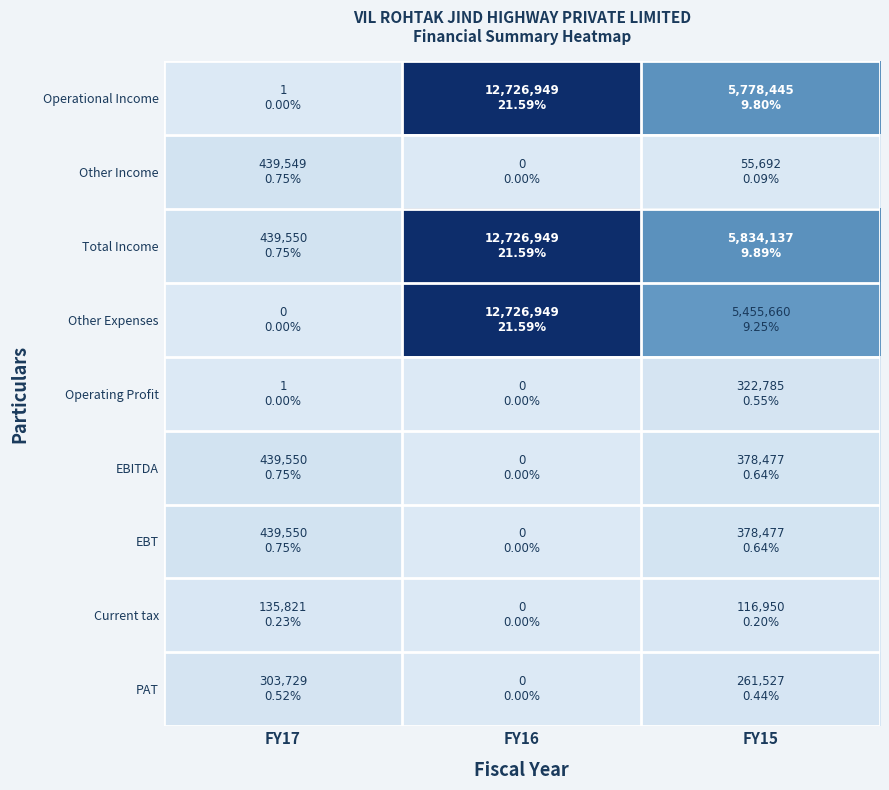

At which category is the sum across all series the highest?

FY16